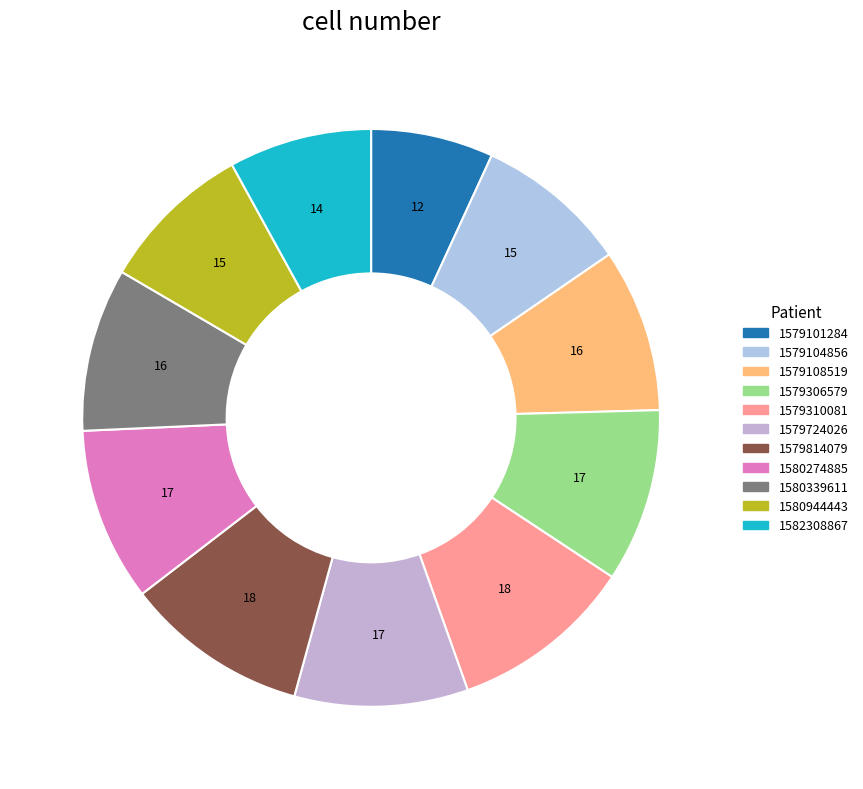

How many segments does this pie chart have?

11